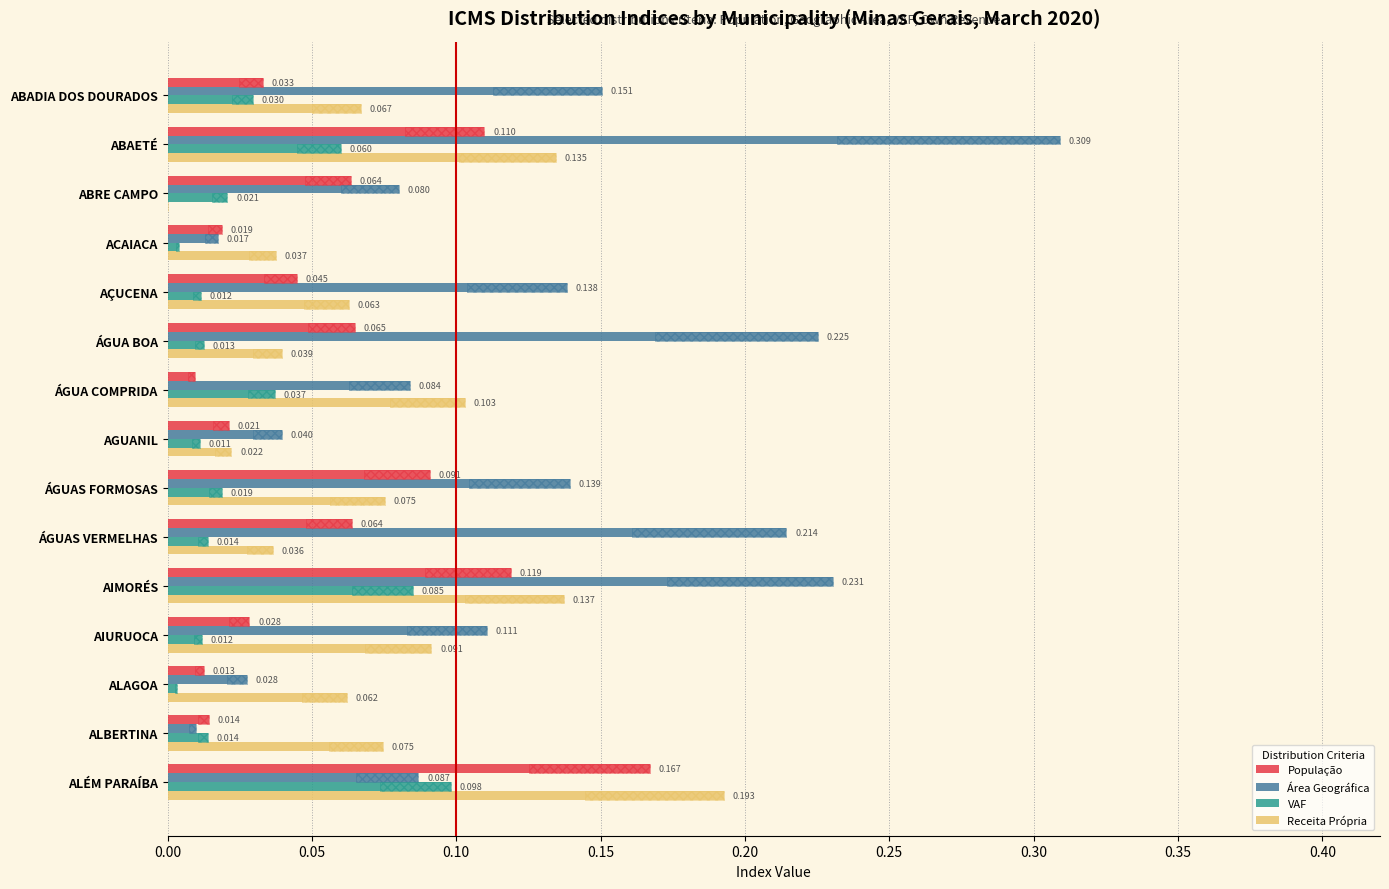

How many categories are shown in the chart?

15